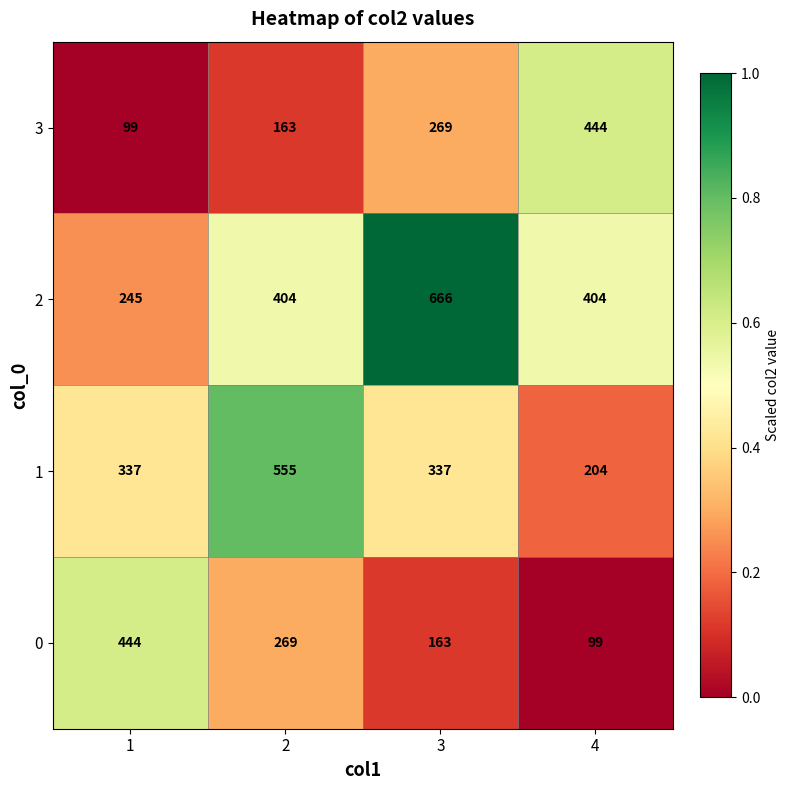

What is the total value across all series at 1?

1125